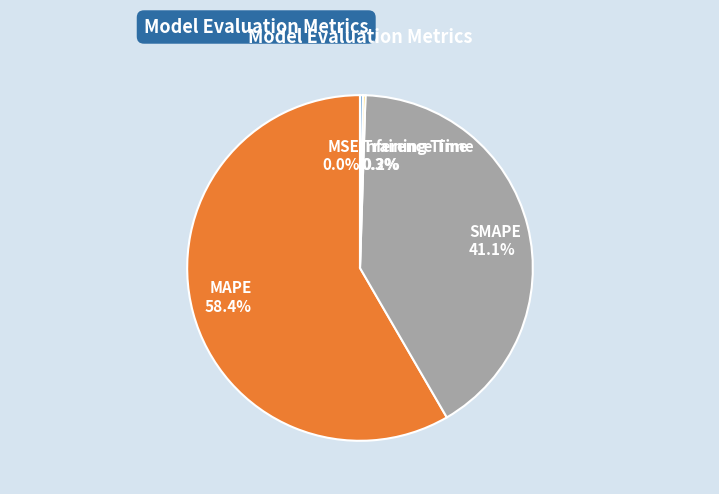

Which category accounts for the majority?

MAPE